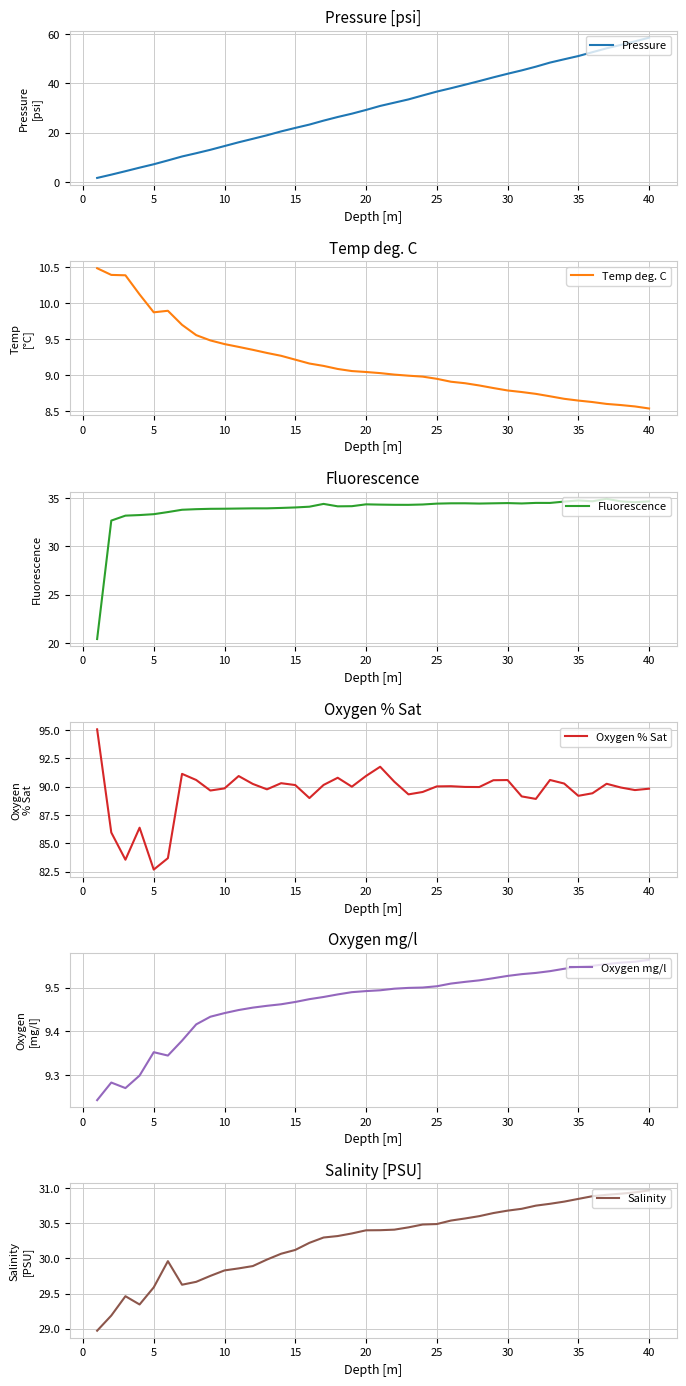

At how many categories does at least one series exceed 23?

40